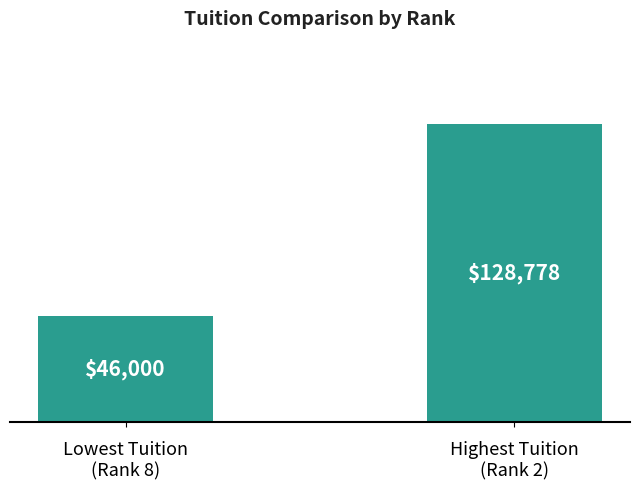

What position from the right is Highest Tuition
(Rank 2)?

1